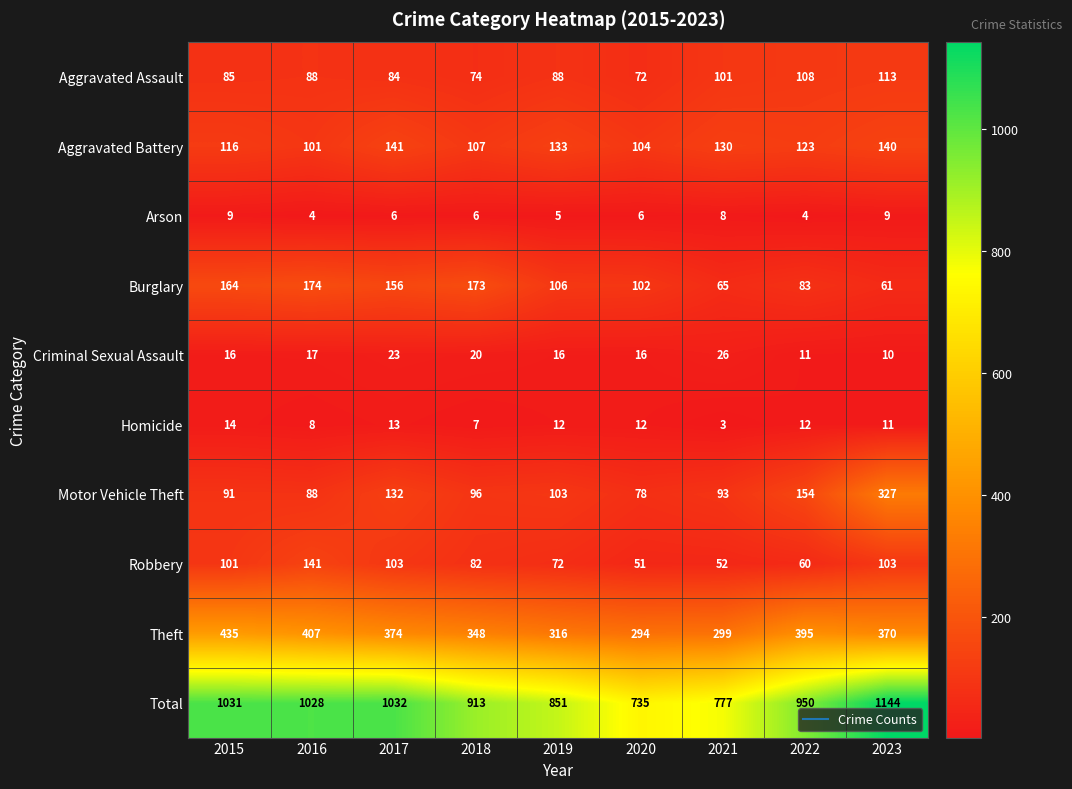

What is the difference between the highest and lowest values at 2021?

774